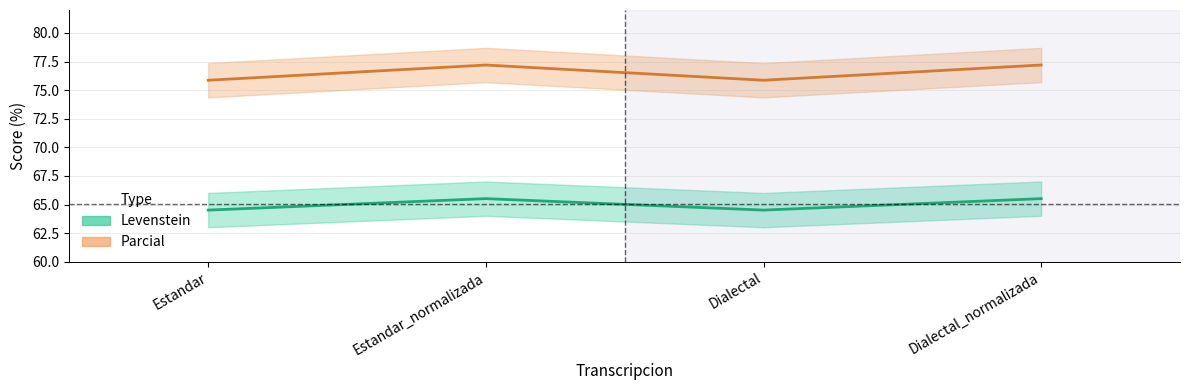

Reading right to left, list all the values displayed in this chart.

Levenstein: 65.5	64.5	65.5	64.5
Parcial: 77.2	75.9	77.2	75.9